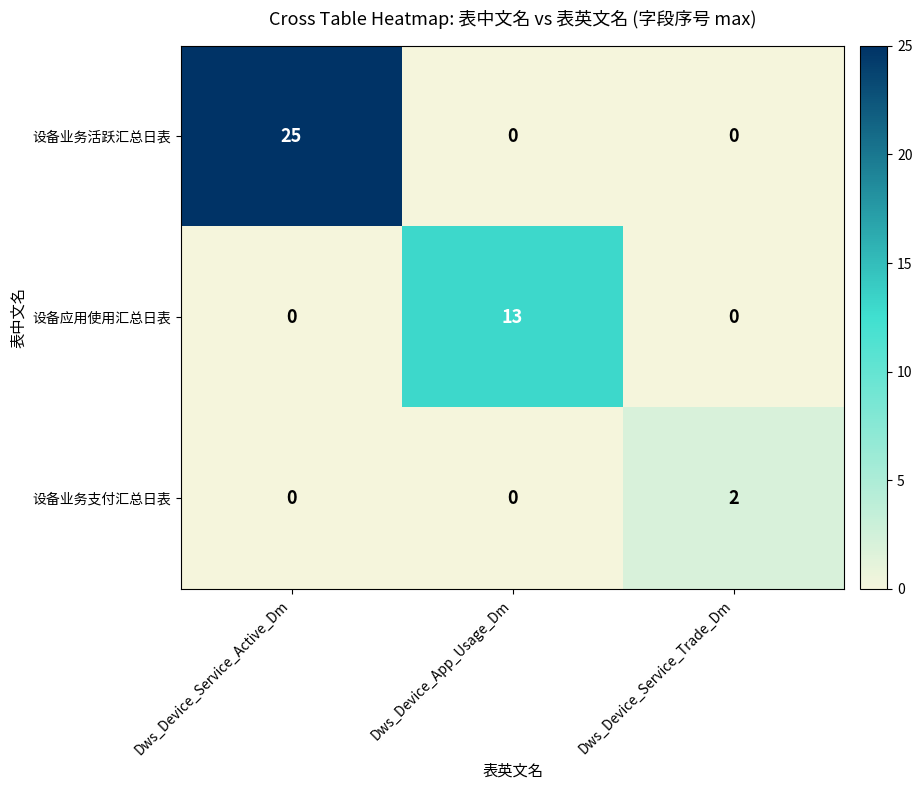

How many 设备业务支付汇总日表 values are between 0 and 2?

3